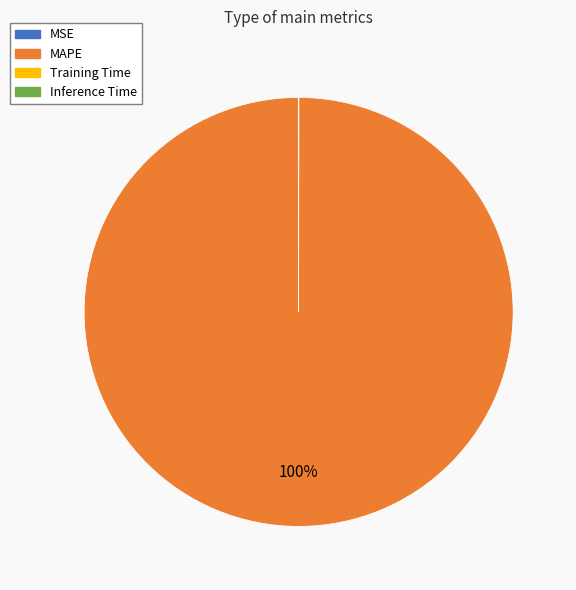

Which category accounts for the majority?

MAPE